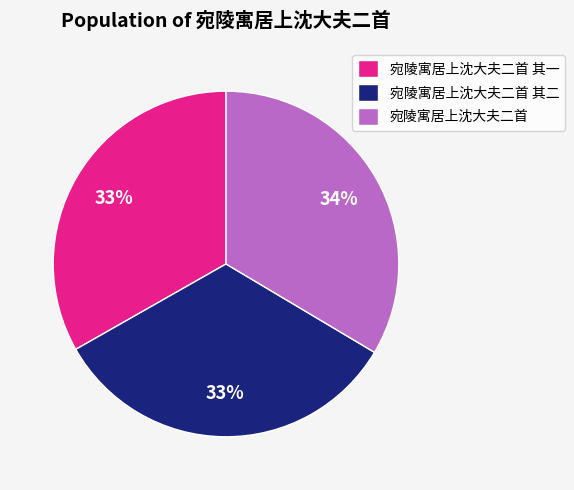

Approximately how many times larger is the value at 宛陵寓居上沈大夫二首 其一 compared to 宛陵寓居上沈大夫二首?

1.0